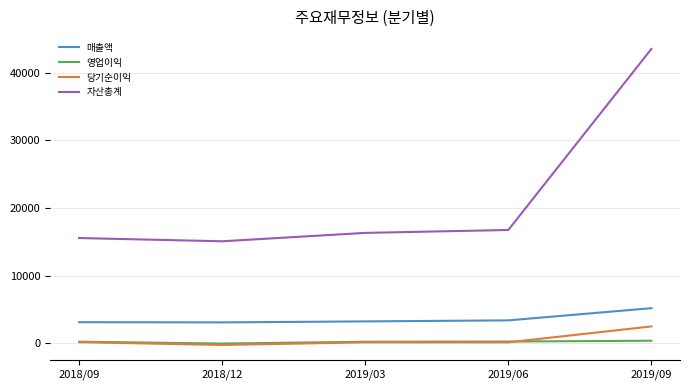

True or false: 영업이익 and 매출액 intersect in this chart.

False